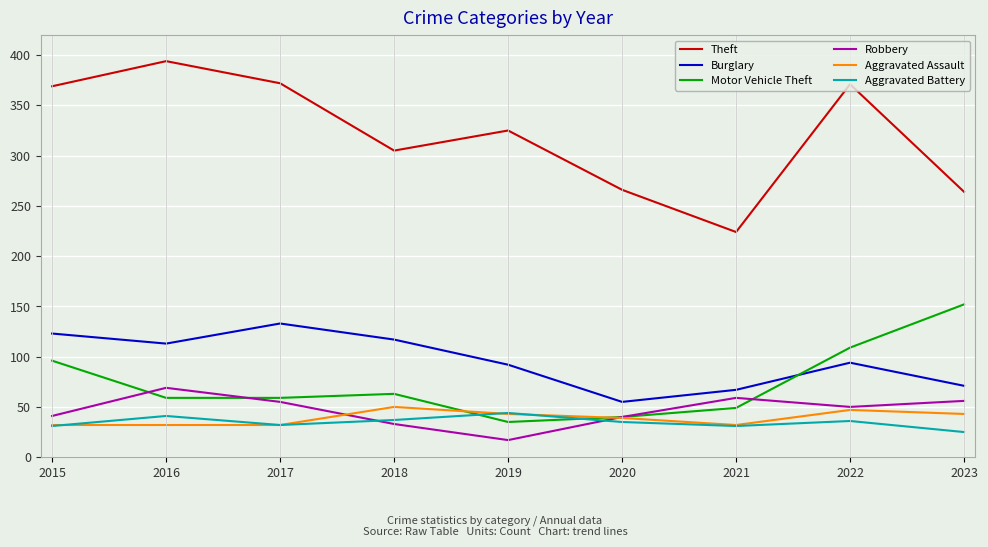

What is the approximate value of Motor Vehicle Theft at 2017, to the nearest 10?

60